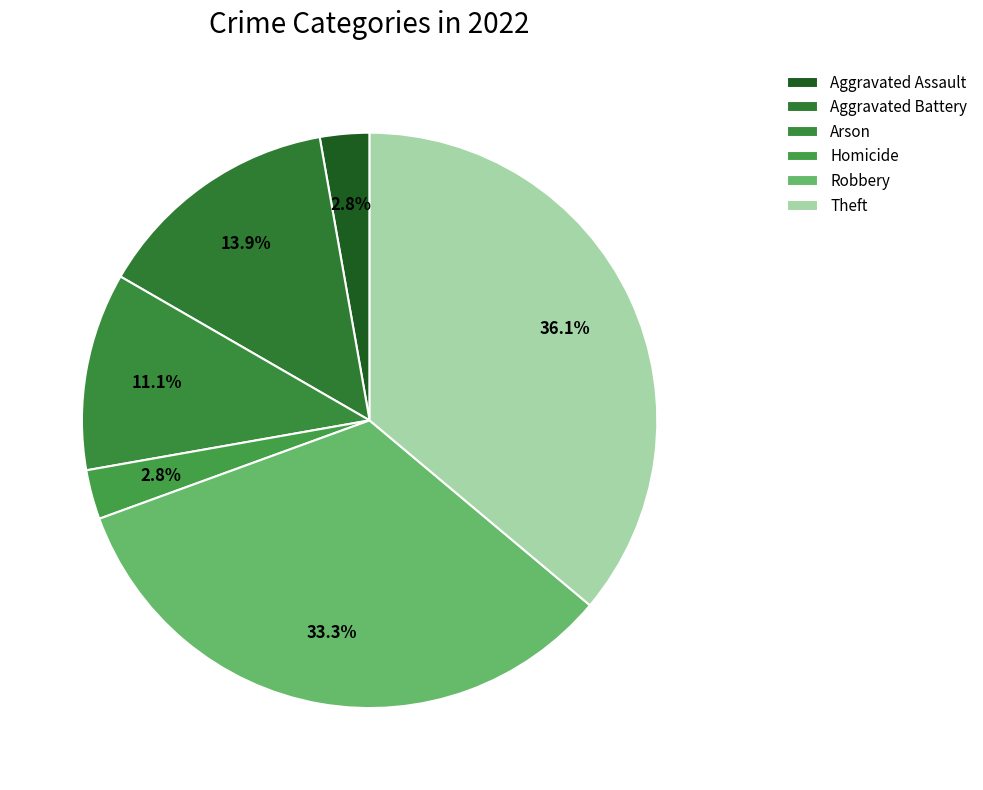

Is the sum of Homicide and Aggravated Battery greater than half?

No